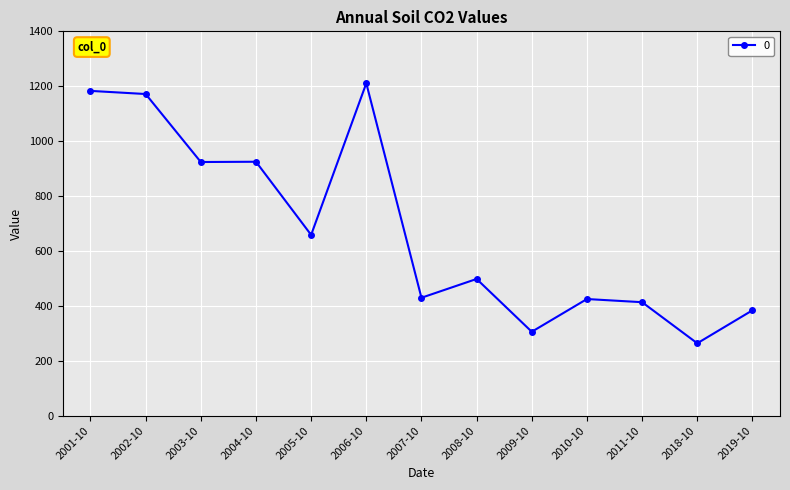

What is the label of the 7th point from the right?

2007-10